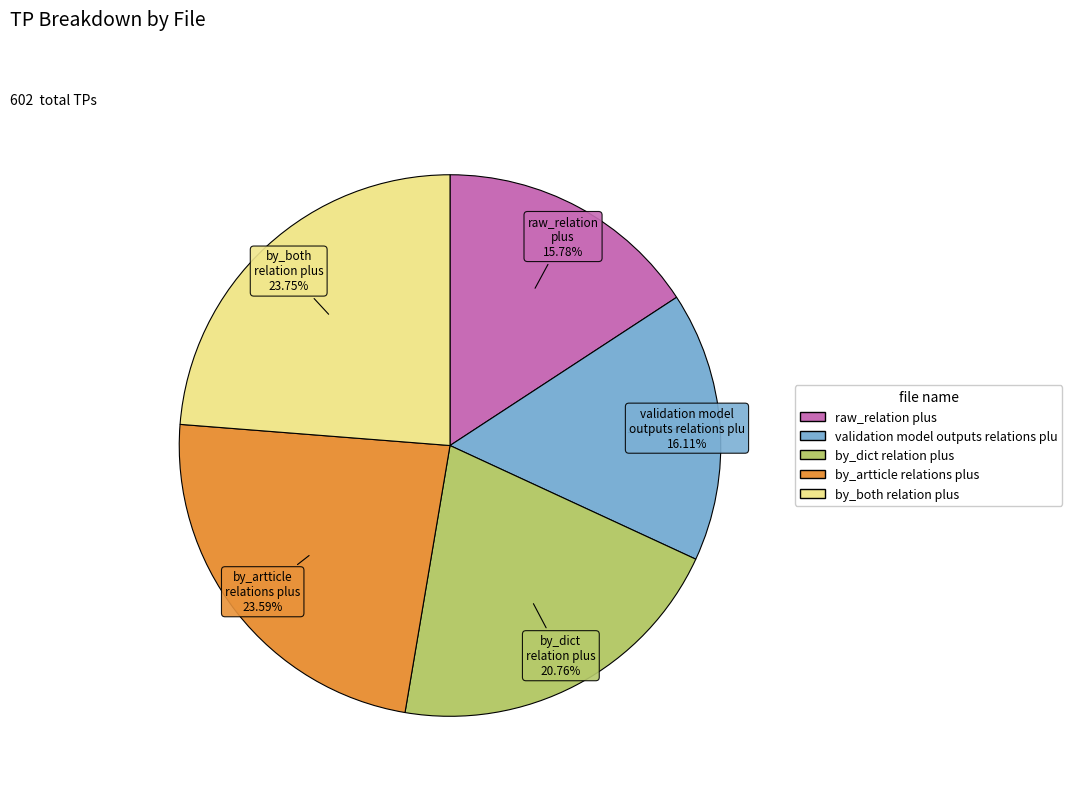

Is there a majority slice in this chart?

No